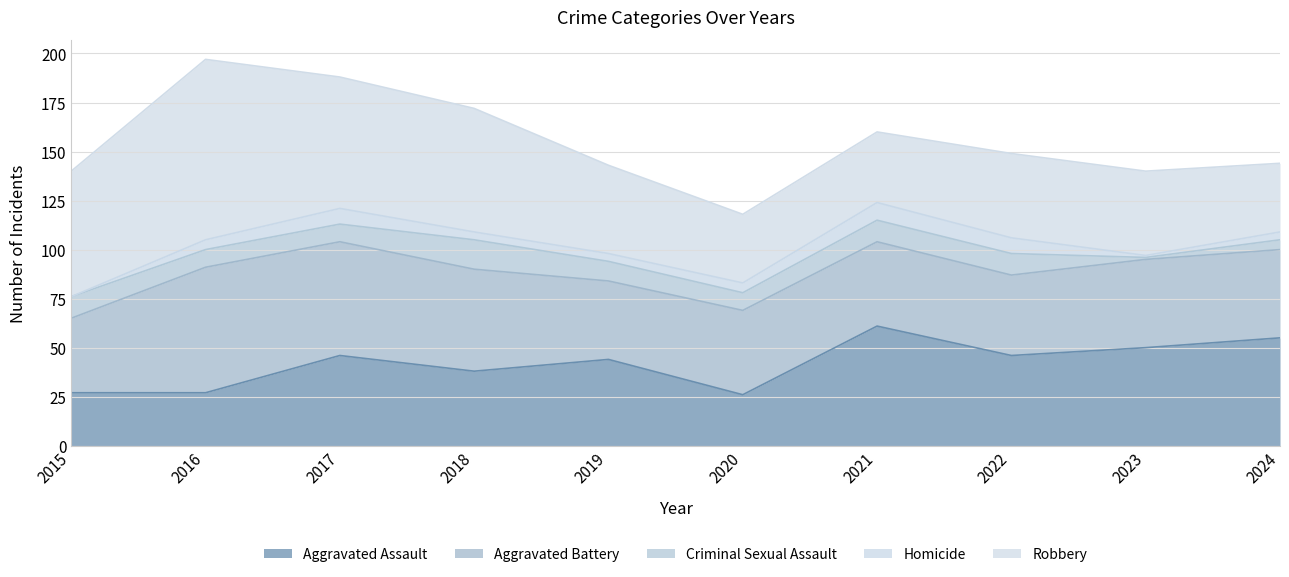

Rank the series at 2018 from highest to lowest value.

Robbery, Aggravated Battery, Aggravated Assault, Criminal Sexual Assault, Homicide